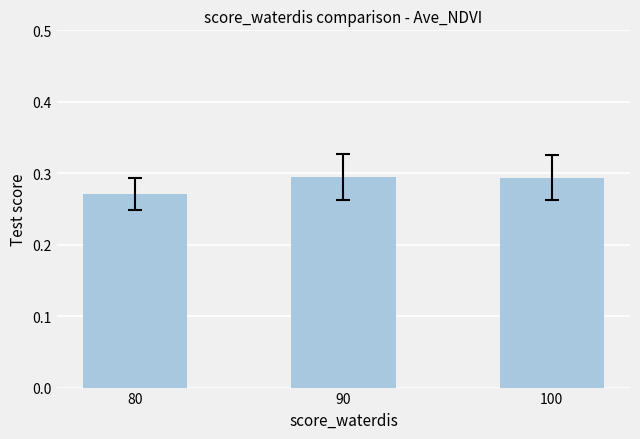

Count the number of categories in the chart.

3